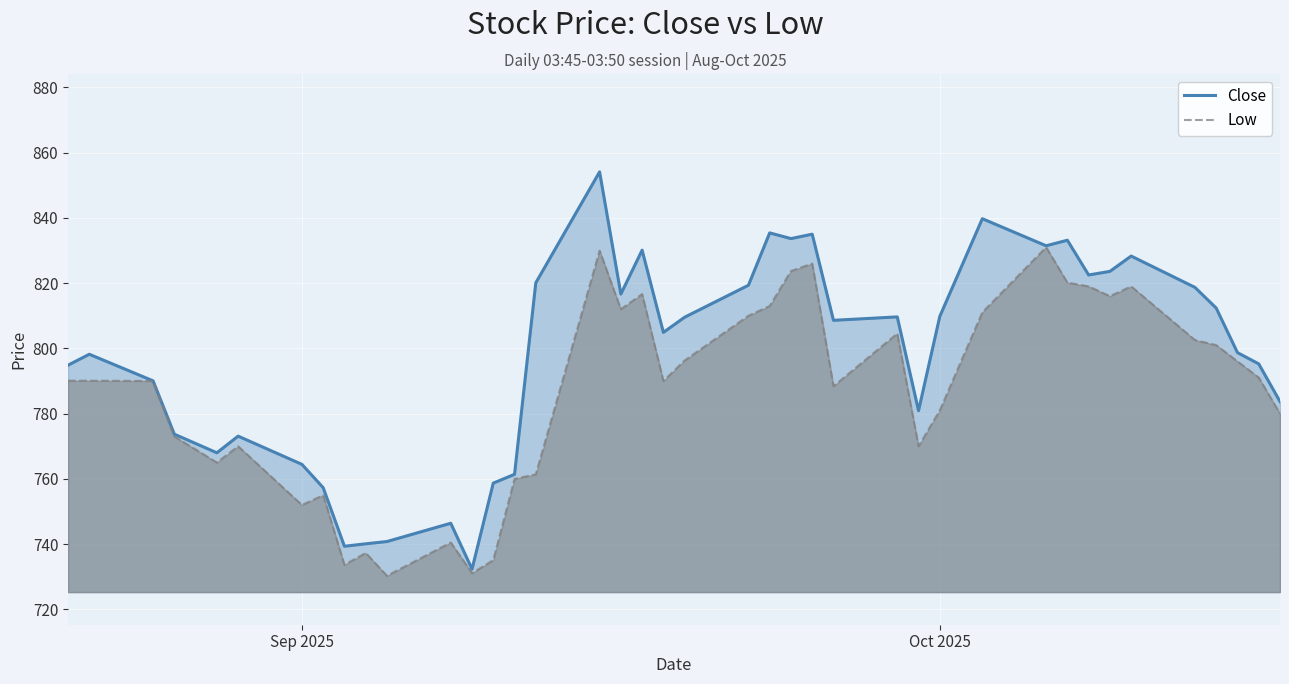

Which series has the largest total across all categories?

Close